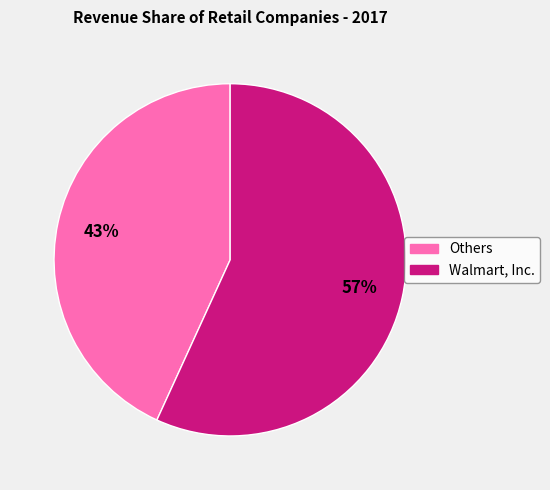

Is there a majority slice in this chart?

Yes